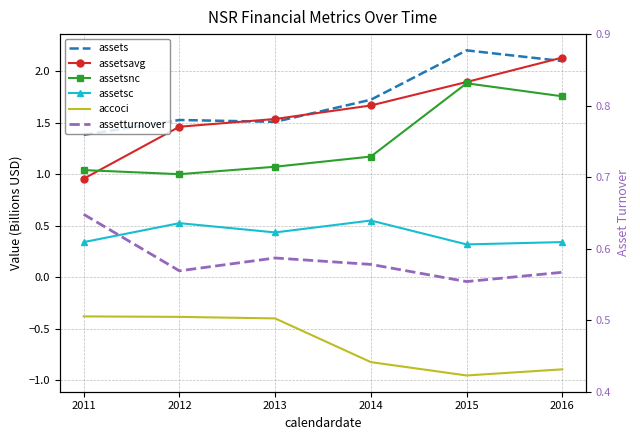

What is the maximum value shown in the chart?

2.2